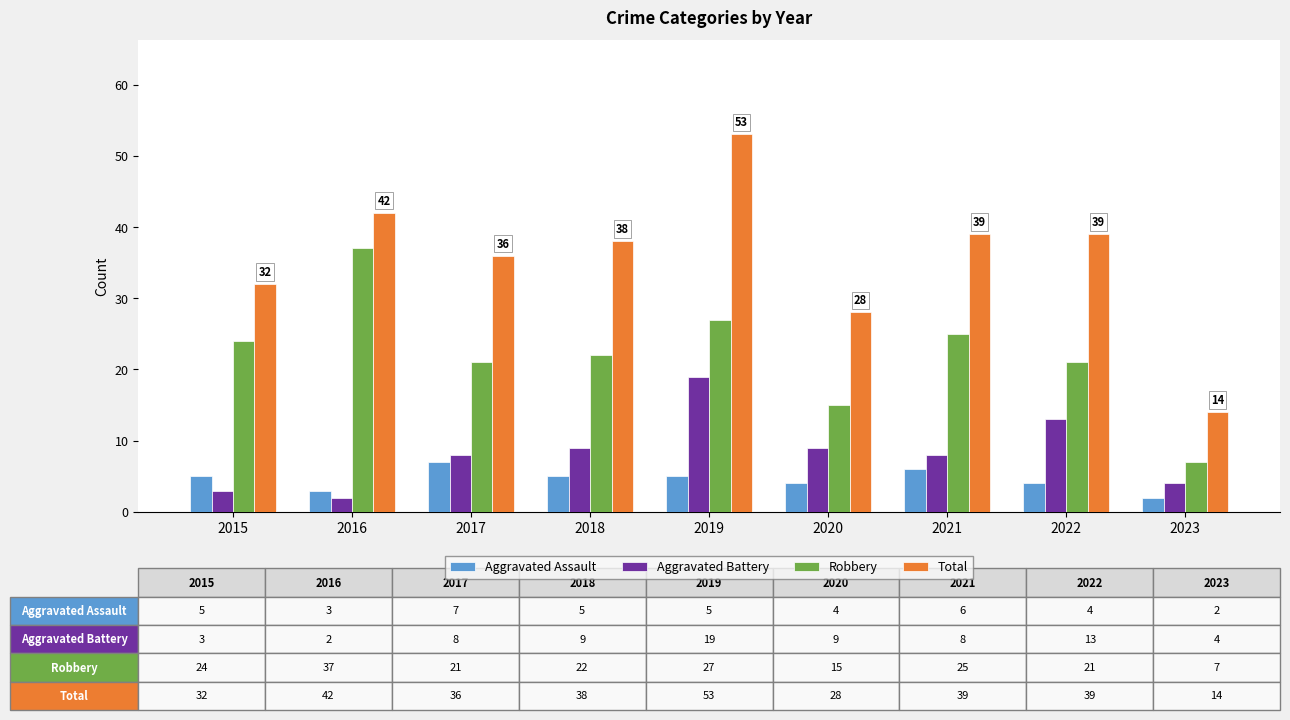

What is the value of the Aggravated Assault bar at the 4th from the left?

5